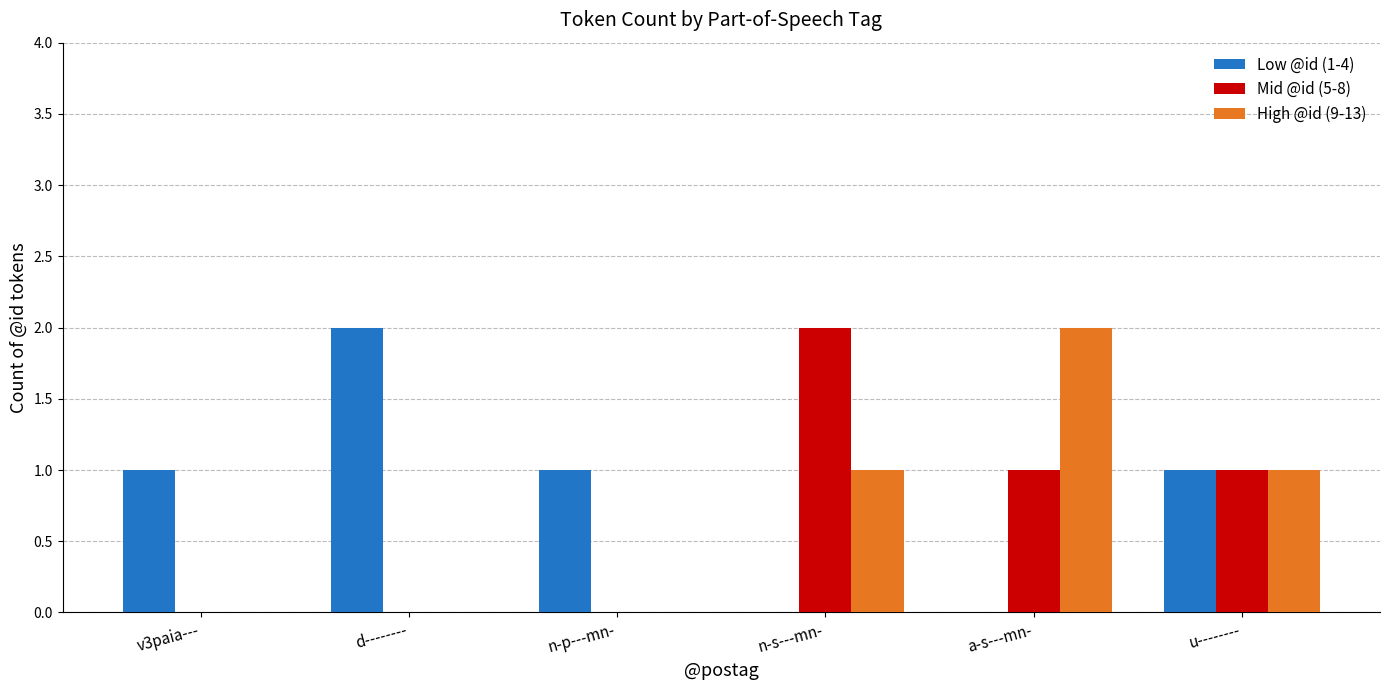

What is the total value across all series at n-p---mn-?

1